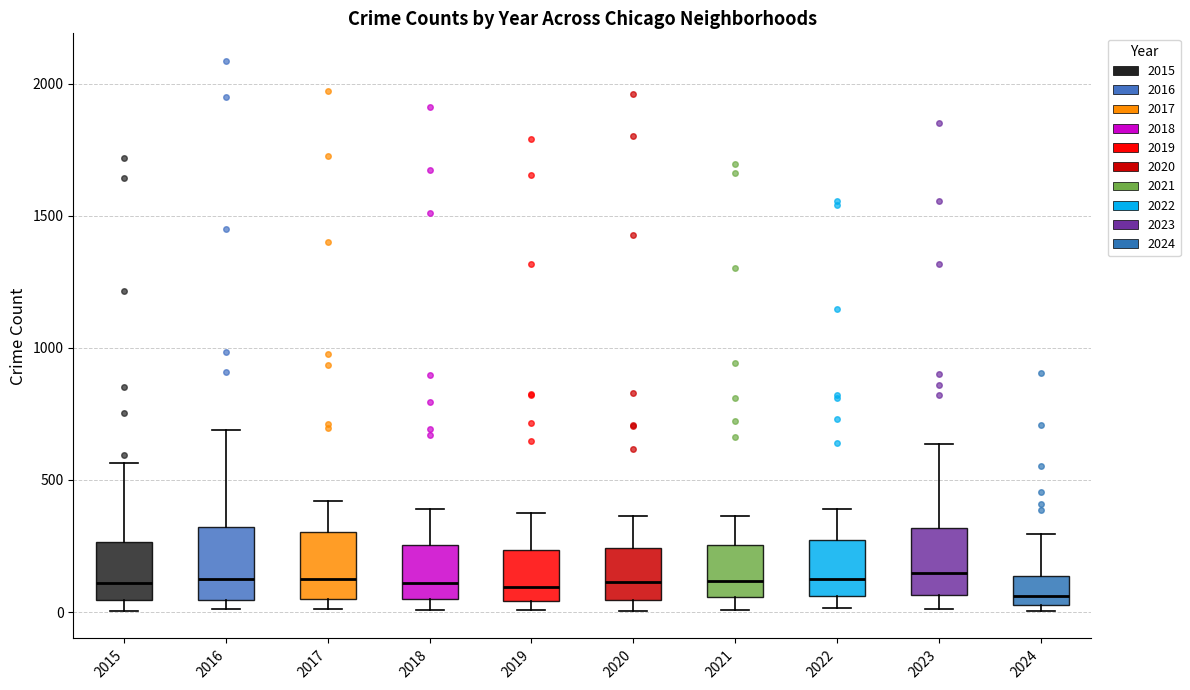

Reading left to right, read every box against the y-axis: the position of its median line, the range the box covers, and the ends of its whiskers. The values are not printed on the chart, so give them approximately, as read against the axis.

2015: median 100, box 50 to 250, whiskers 0 to 550
2016: median 150, box 50 to 300, whiskers 0 to 700
2017: median 100, box 50 to 300, whiskers 0 to 400
2018: median 100, box 50 to 250, whiskers 0 to 400
2019: median 100, box 50 to 250, whiskers 0 to 400
2020: median 100, box 50 to 250, whiskers 0 to 350
2021: median 100, box 50 to 250, whiskers 0 to 350
2022: median 100, box 50 to 250, whiskers 0 to 400
2023: median 150, box 50 to 300, whiskers 0 to 650
2024: median 50 (just above the box's lower edge), box 50 to 150, whiskers 0 to 300